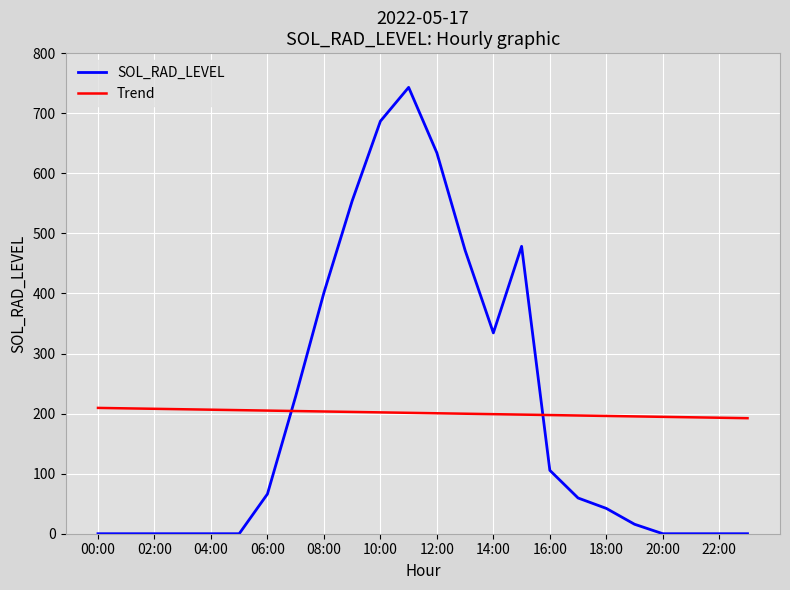

What is the highest value of the Trend series?

209.4